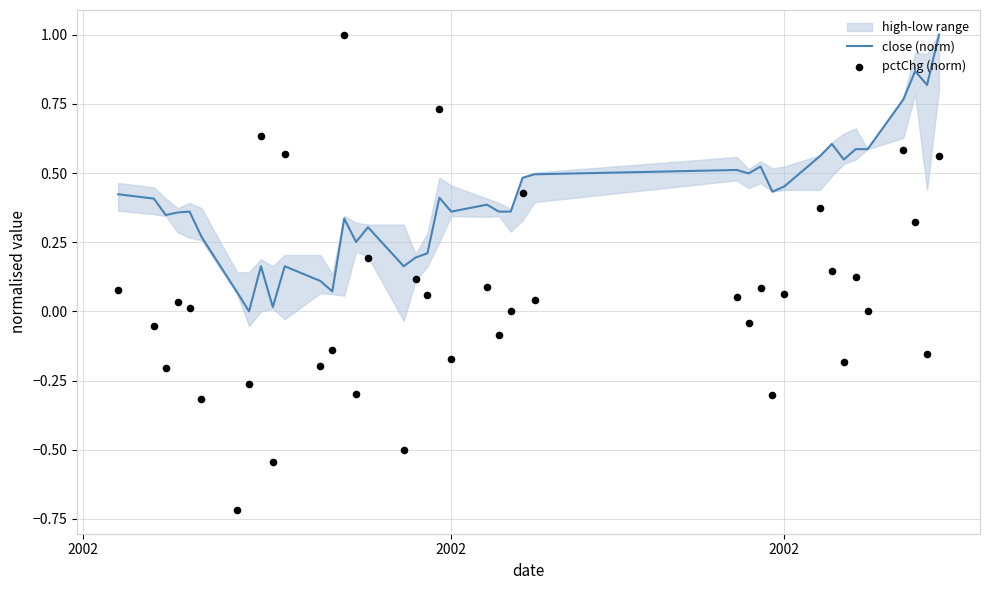

Which series has the largest Y range (max minus min)?

pctChg (norm)